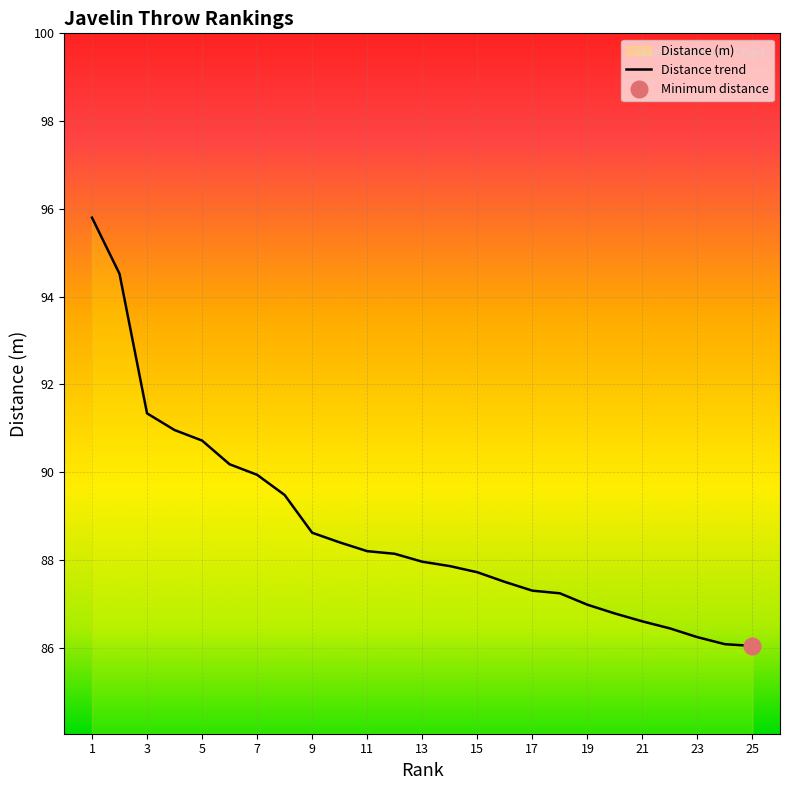

How many values exceed 87?

18